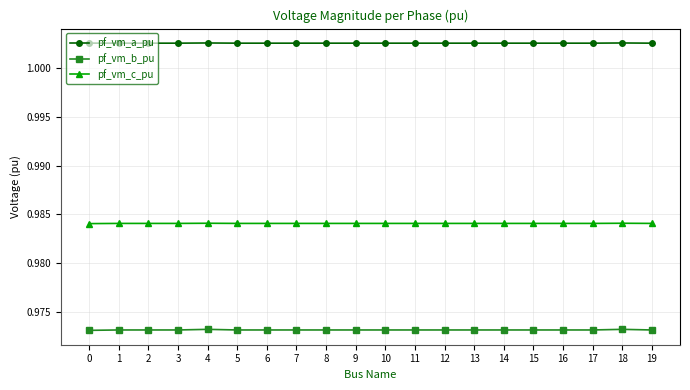

At how many categories does at least one series exceed 0?

20